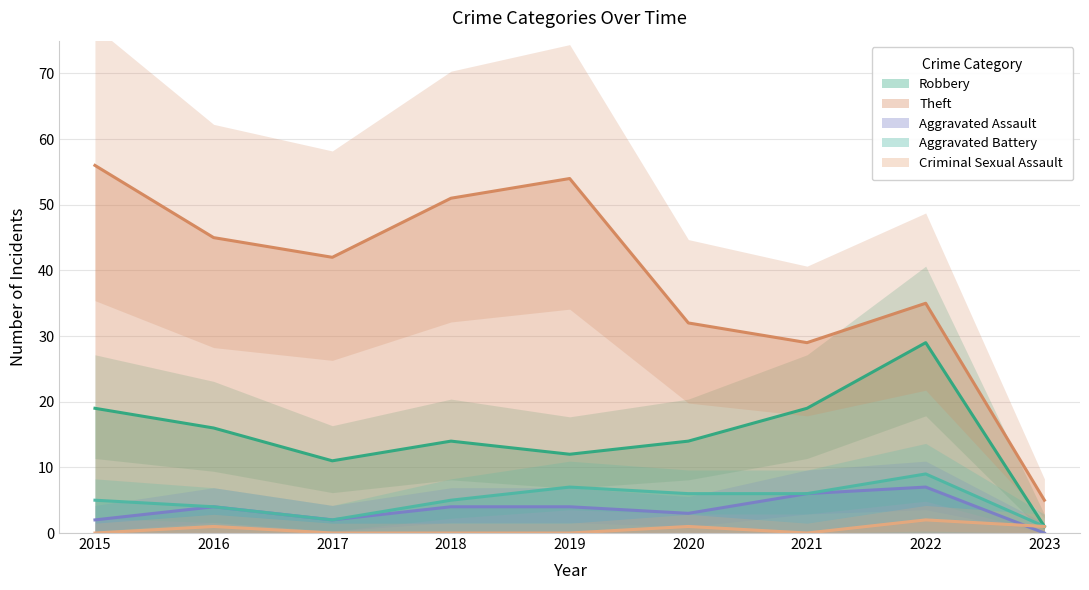

What is the approximate value of Aggravated Assault at 2021?

6